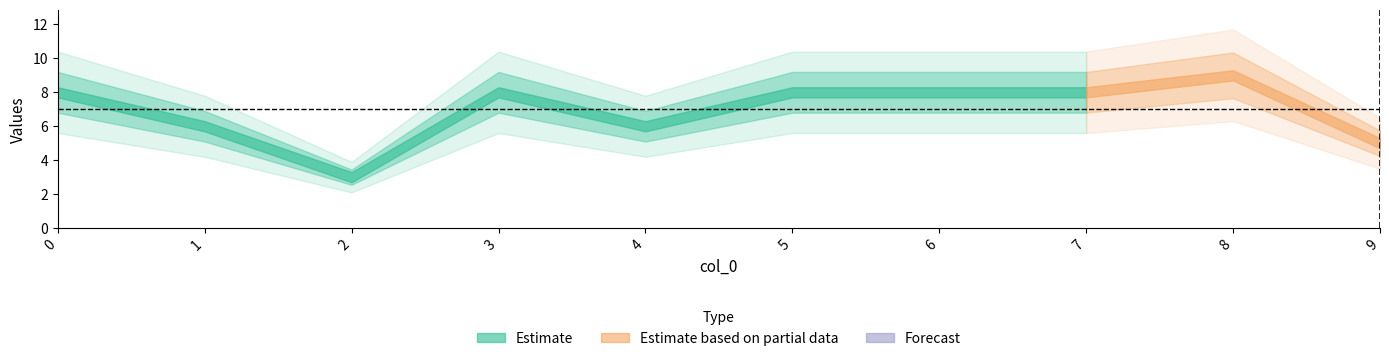

Between 3 and 1, which is larger?

3